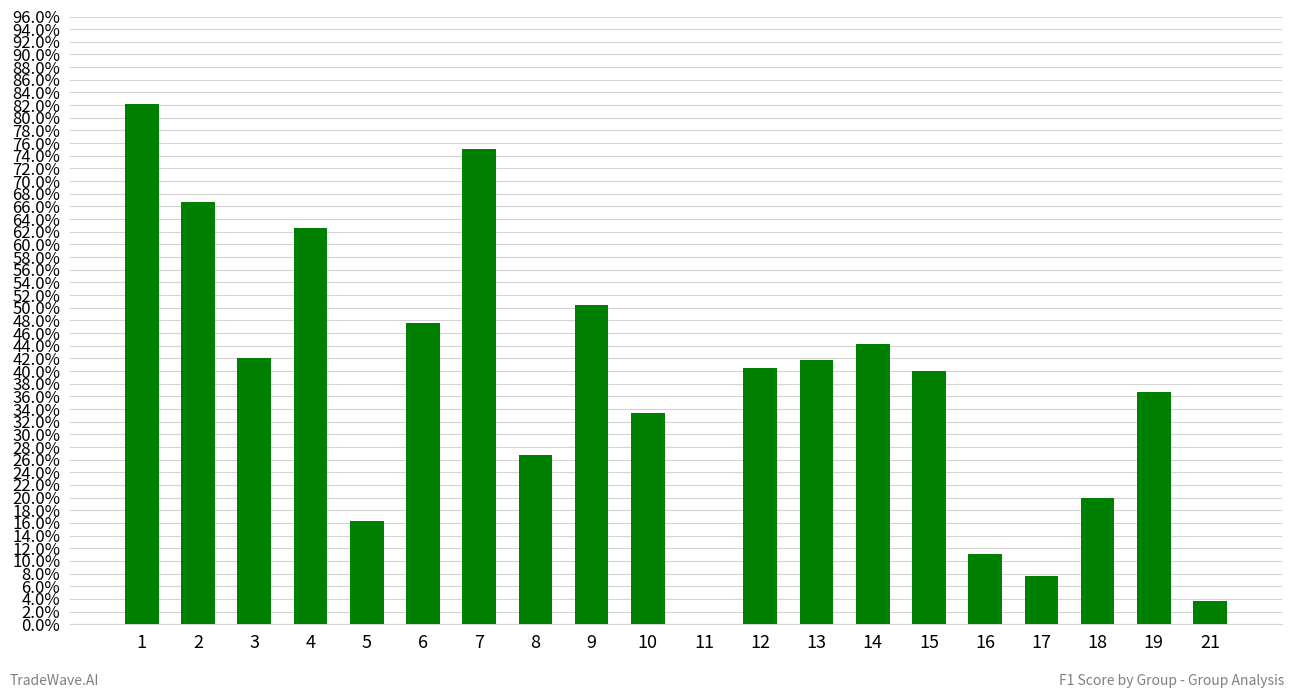

Rank the categories by value from lowest to highest.

11, 21, 17, 16, 5, 18, 8, 10, 19, 15, 12, 13, 3, 14, 6, 9, 4, 2, 7, 1